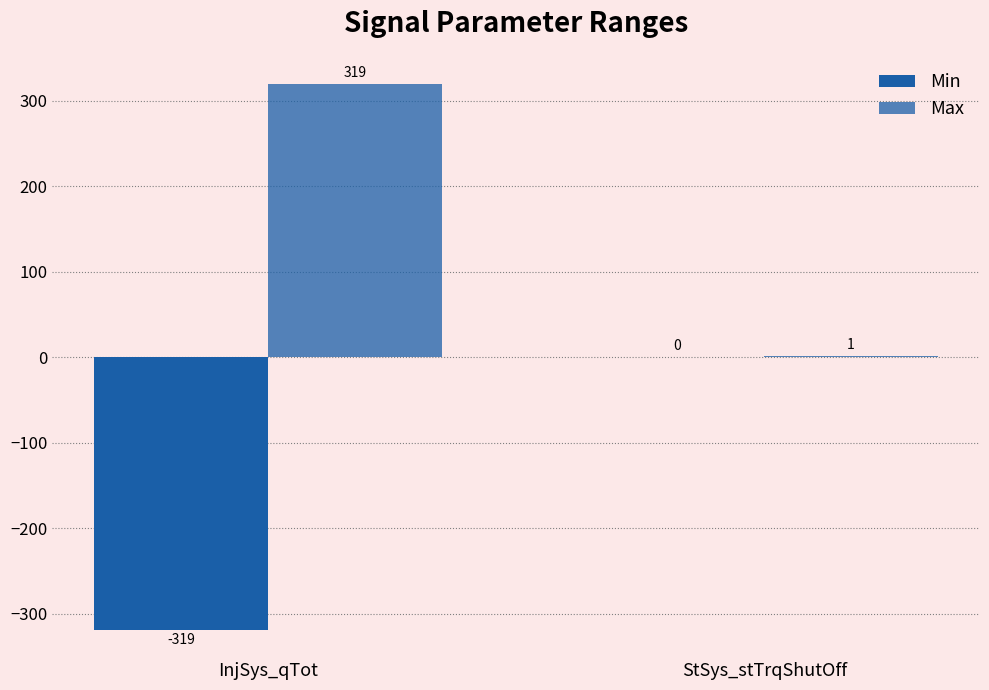

Count the Min values in the range -319 to 0.

2